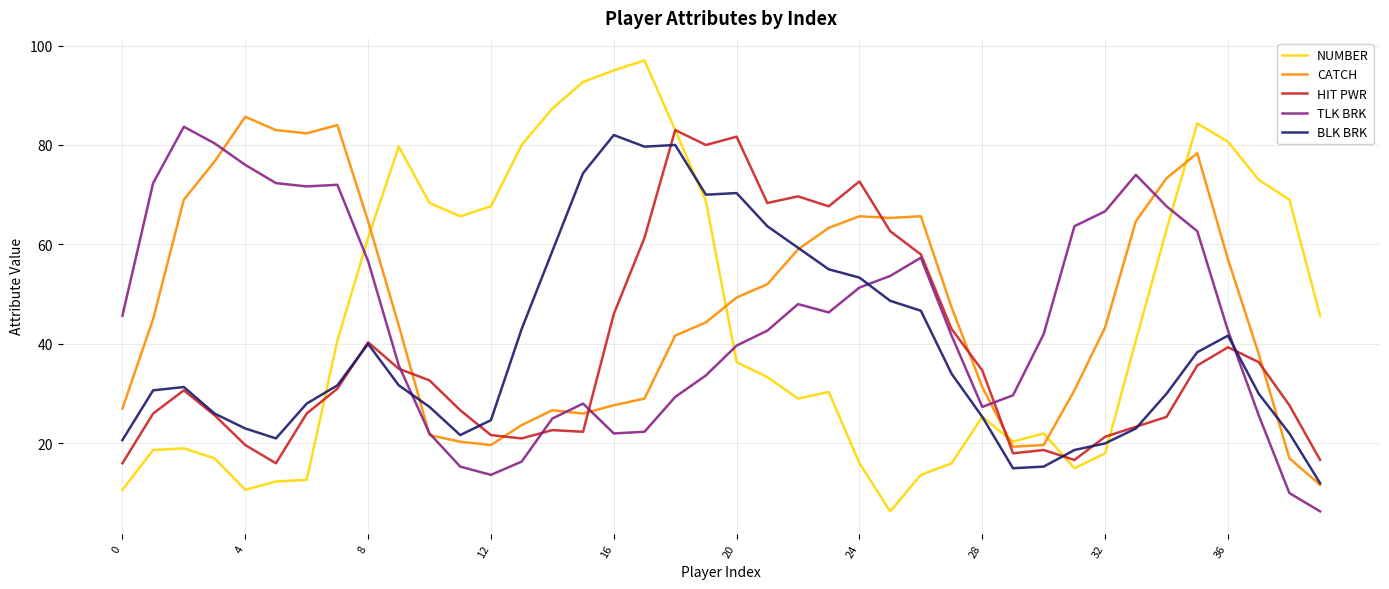

How many values in the NUMBER series exceed 40?

20